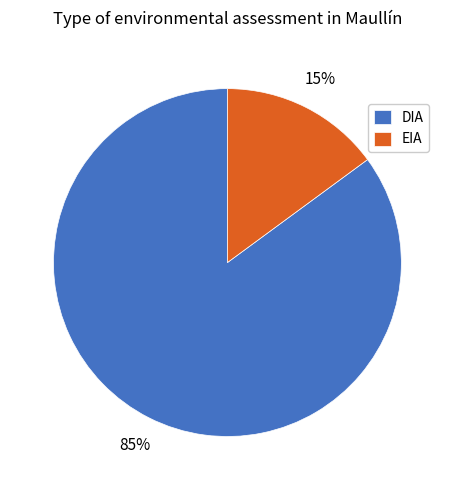

Which slice is the largest?

DIA